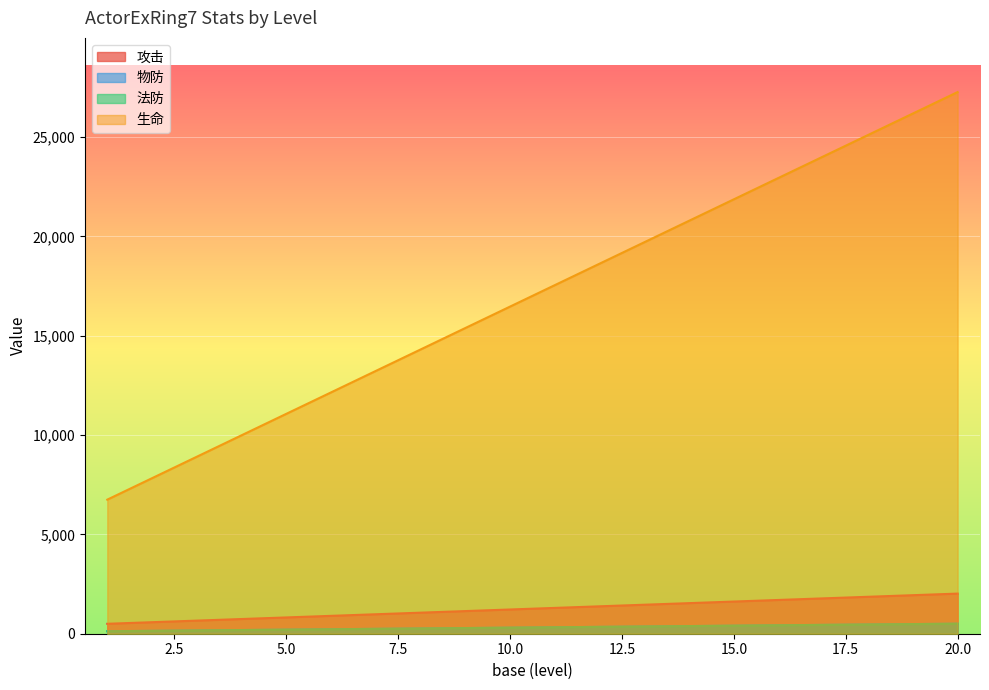

Count the number of data series in this chart.

4